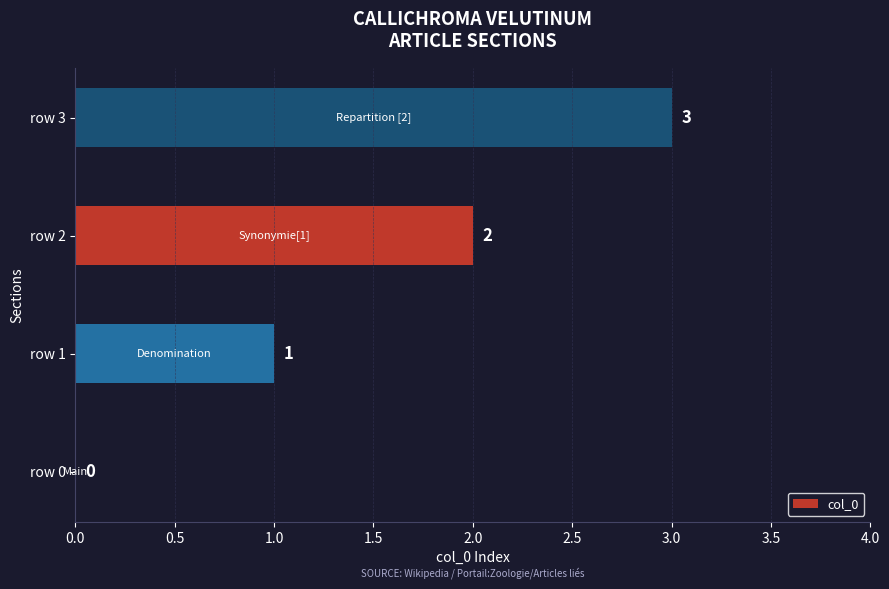

True or false: the data shows 0 at row 0.

True